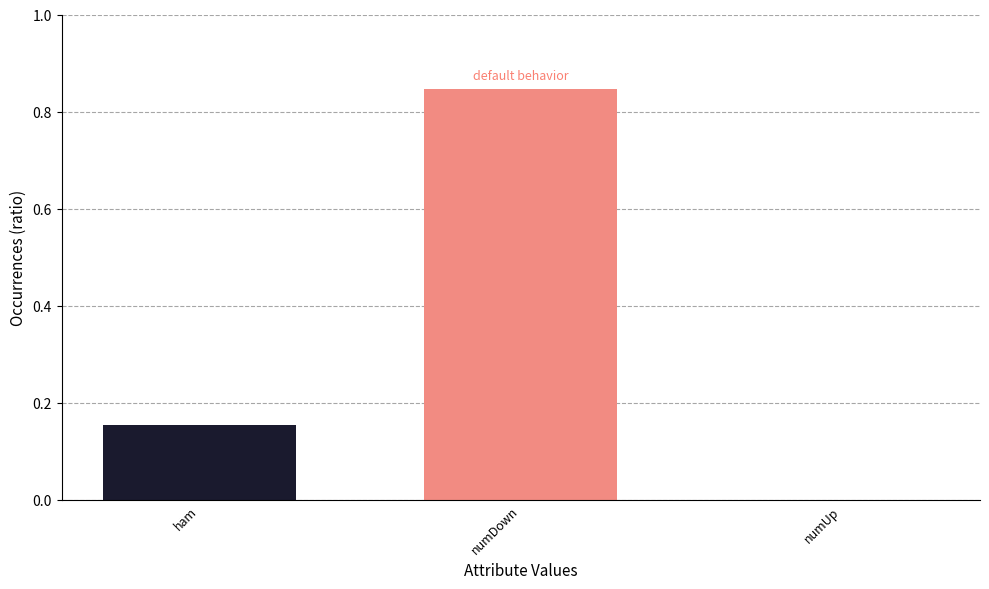

Between ham and numDown, which is larger?

numDown